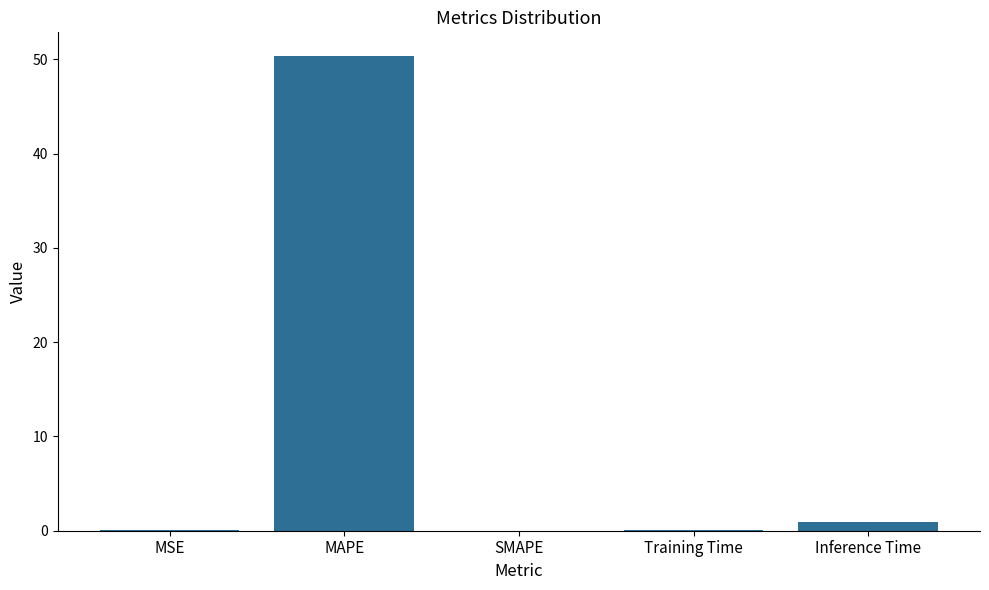

Which category has the highest value across all series?

MAPE